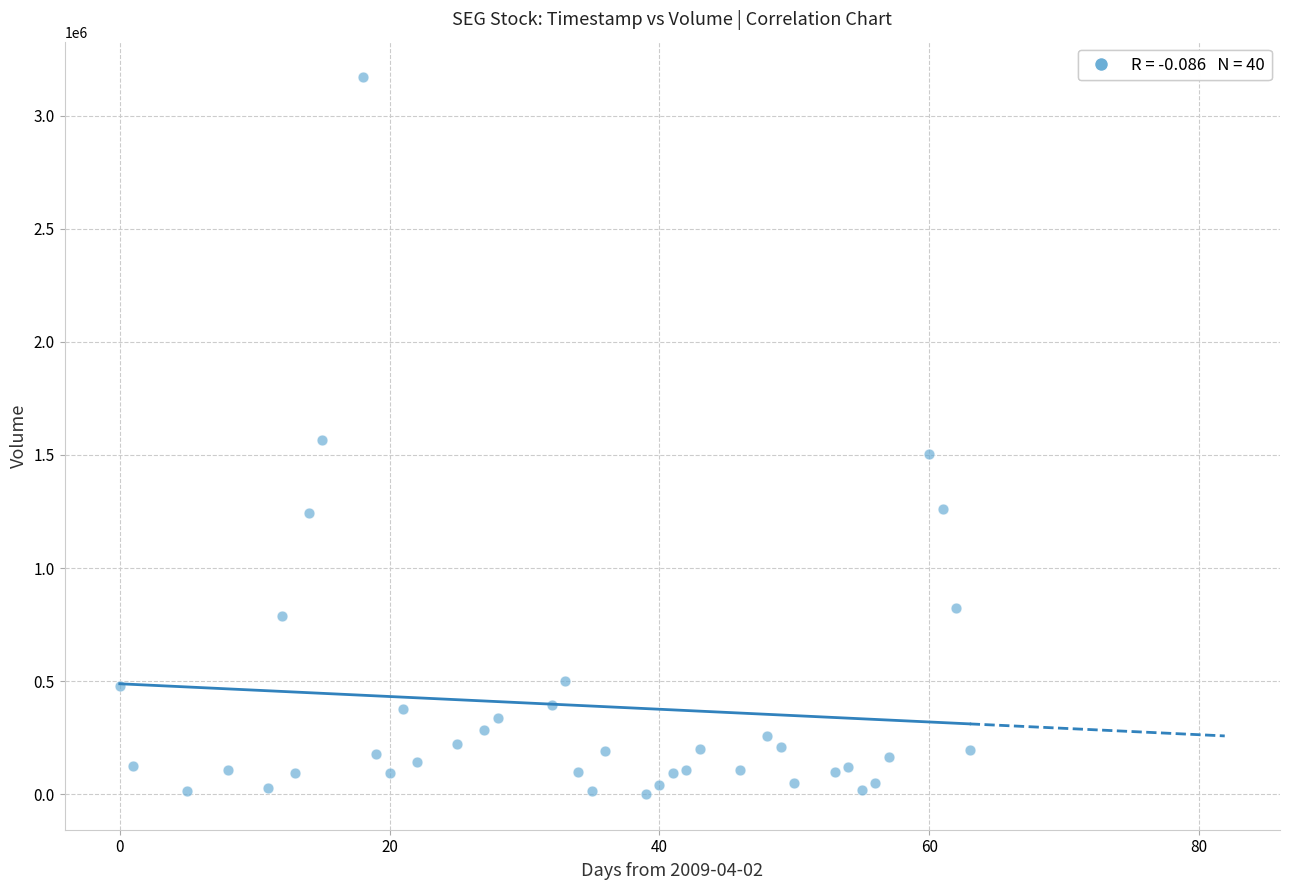

What is the range of X values (max minus min)?

63